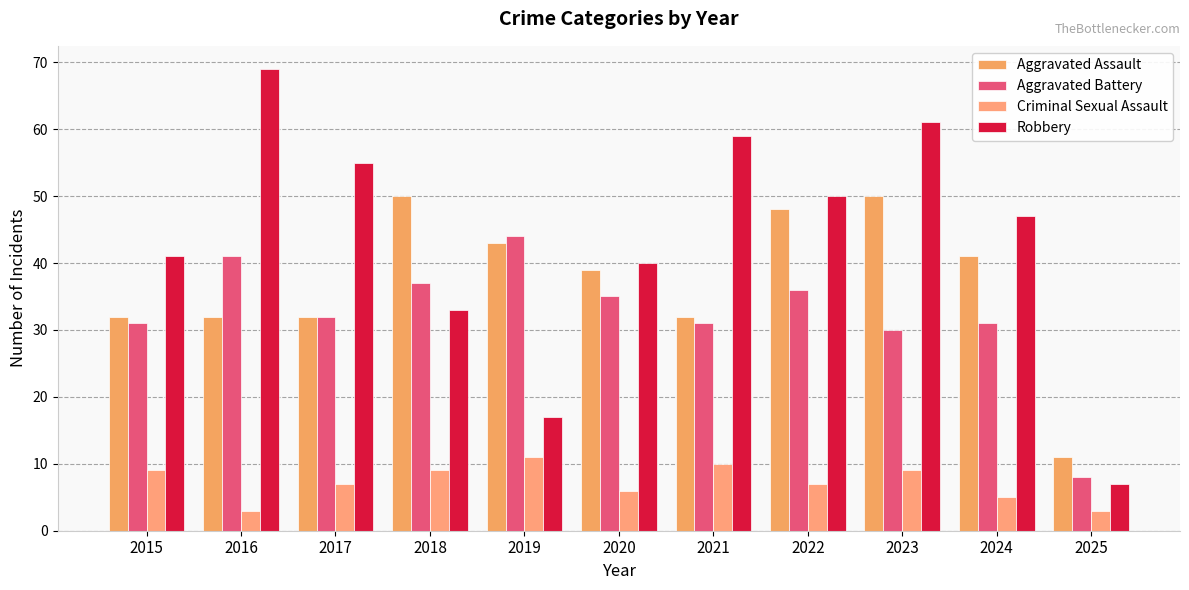

What is the difference between the maximum and minimum values in the Aggravated Assault series?

39